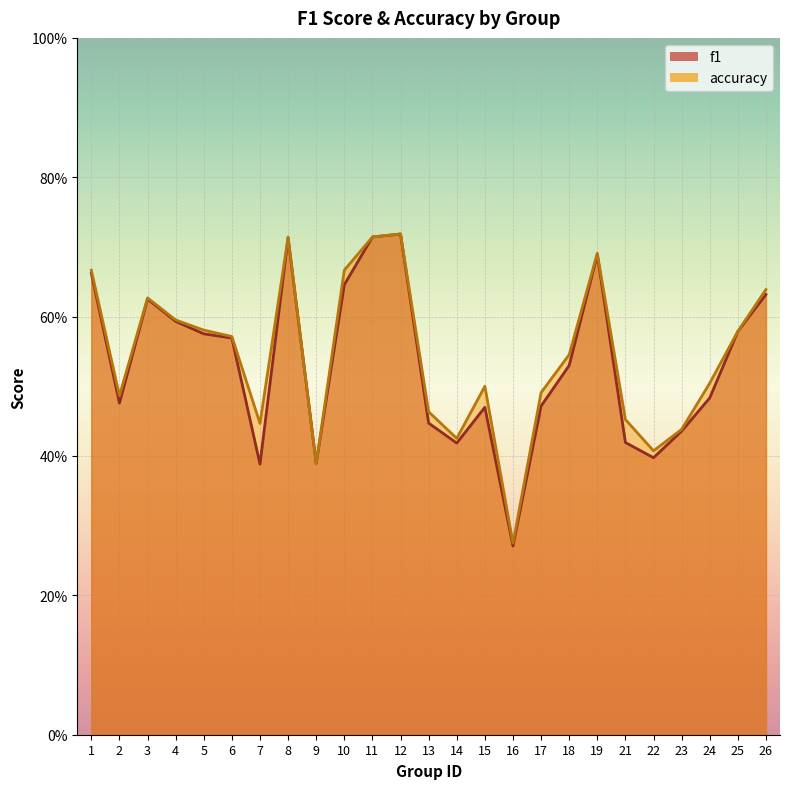

Which series changed the most between 13 and 19?

f1